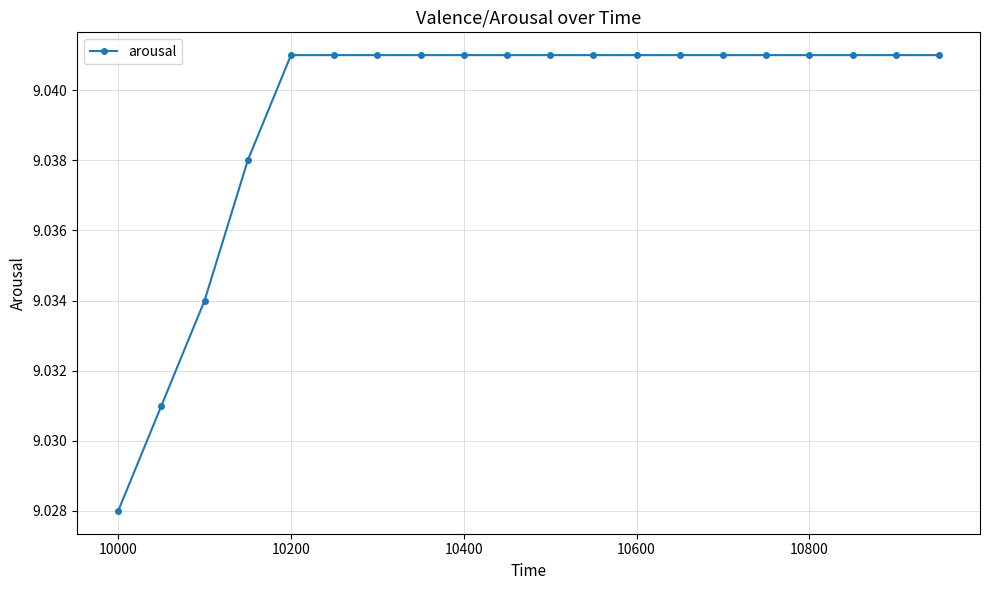

Count the values in the range 9 to 10.

20